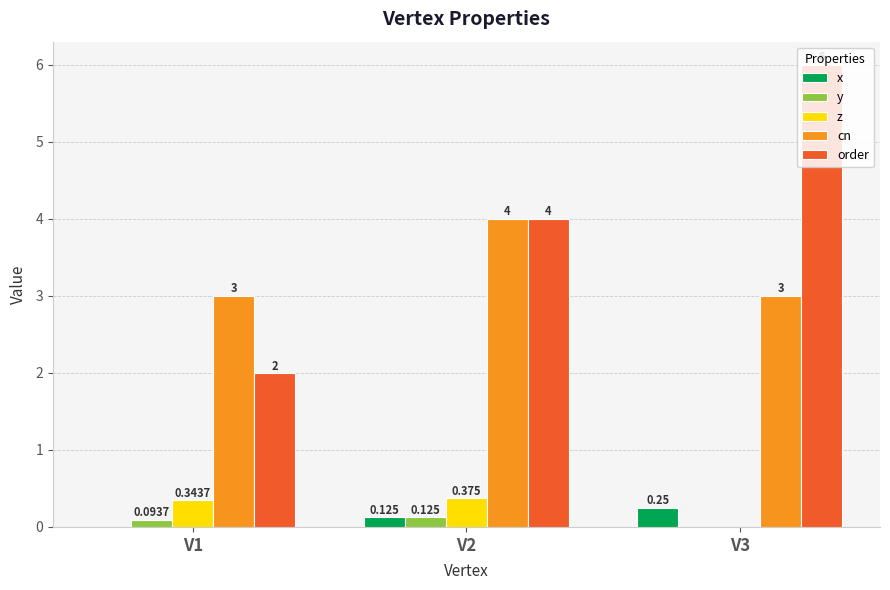

Is it true that order equals 6.0 at V3?

True